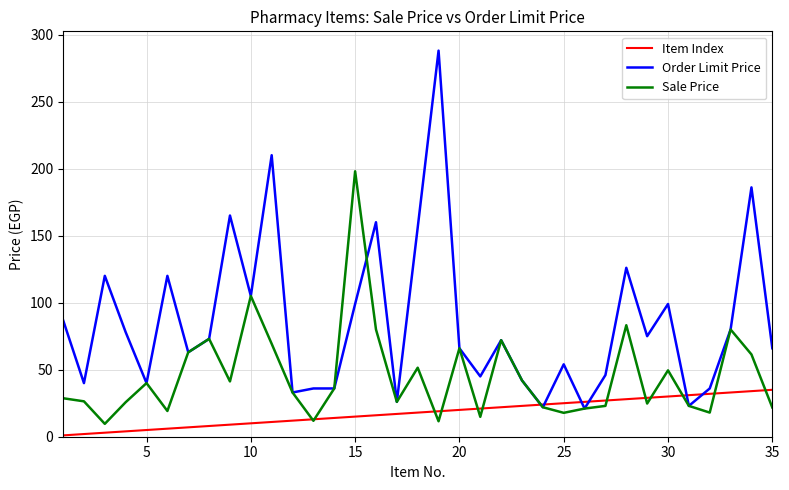

What is the difference between the maximum and second lowest values in the Order Limit Price series?

266.0